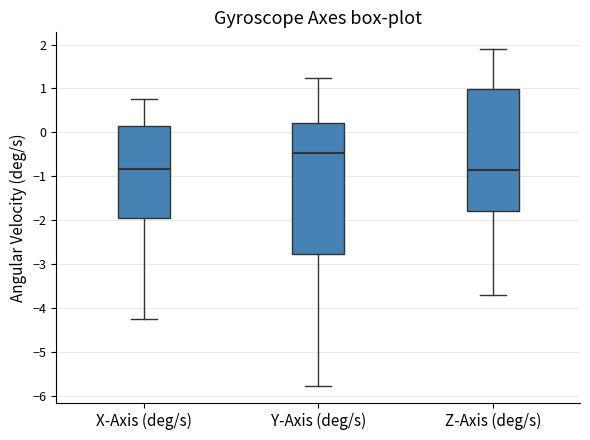

Which box is the tallest, from its lower edge to its upper edge?

Y-Axis (deg/s)